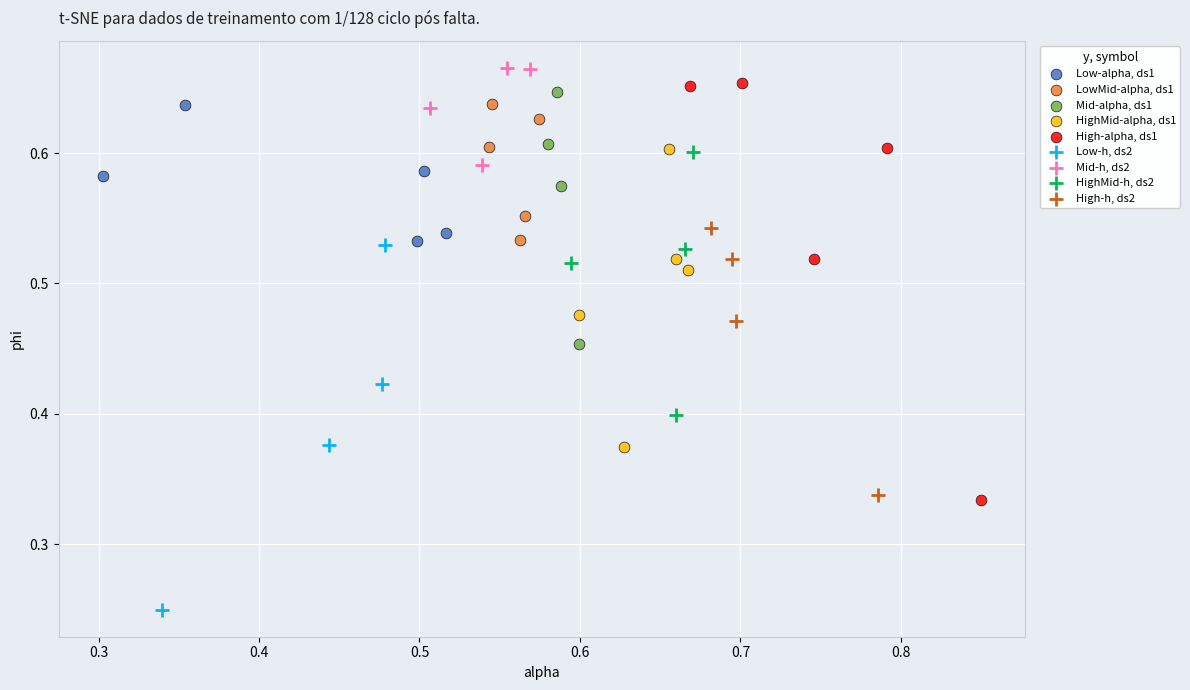

What are all the series names shown in the legend?

Low-alpha, ds1, LowMid-alpha, ds1, Mid-alpha, ds1, HighMid-alpha, ds1, High-alpha, ds1, Low-h, ds2, Mid-h, ds2, HighMid-h, ds2, High-h, ds2